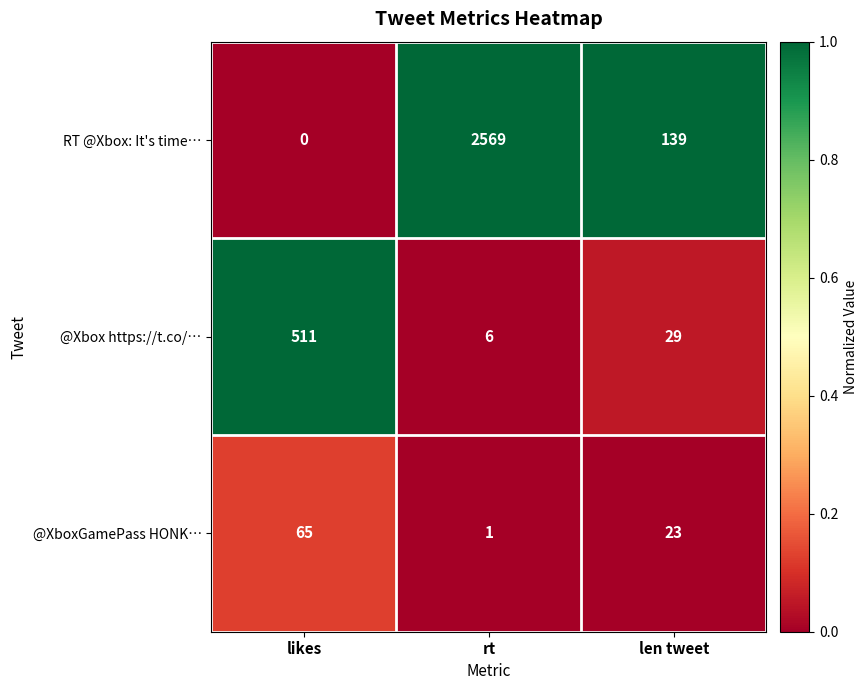

What is the sum of the @Xbox https://t.co/… values at likes and rt?

517